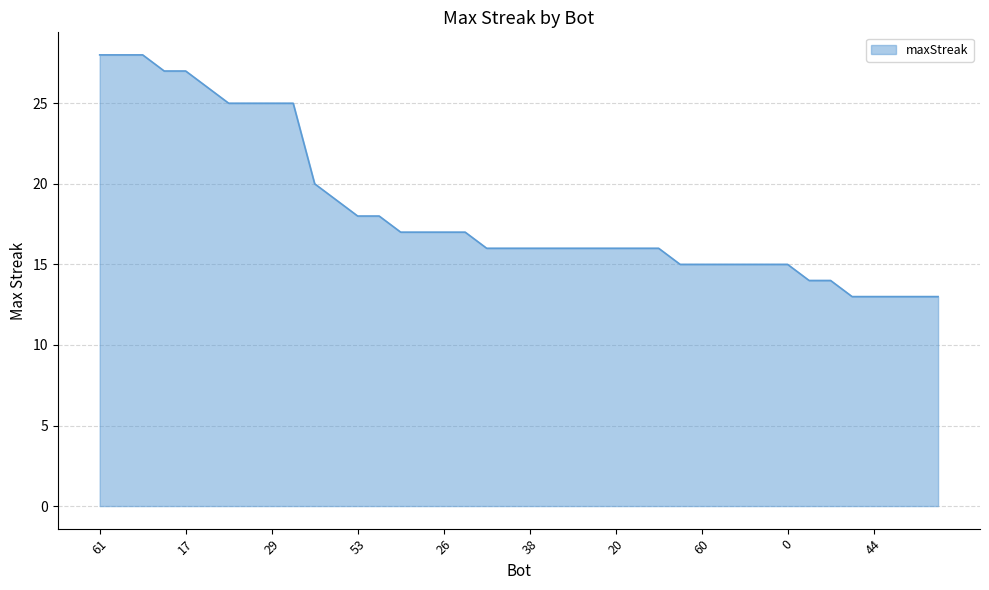

What is the minimum value shown in the chart?

13